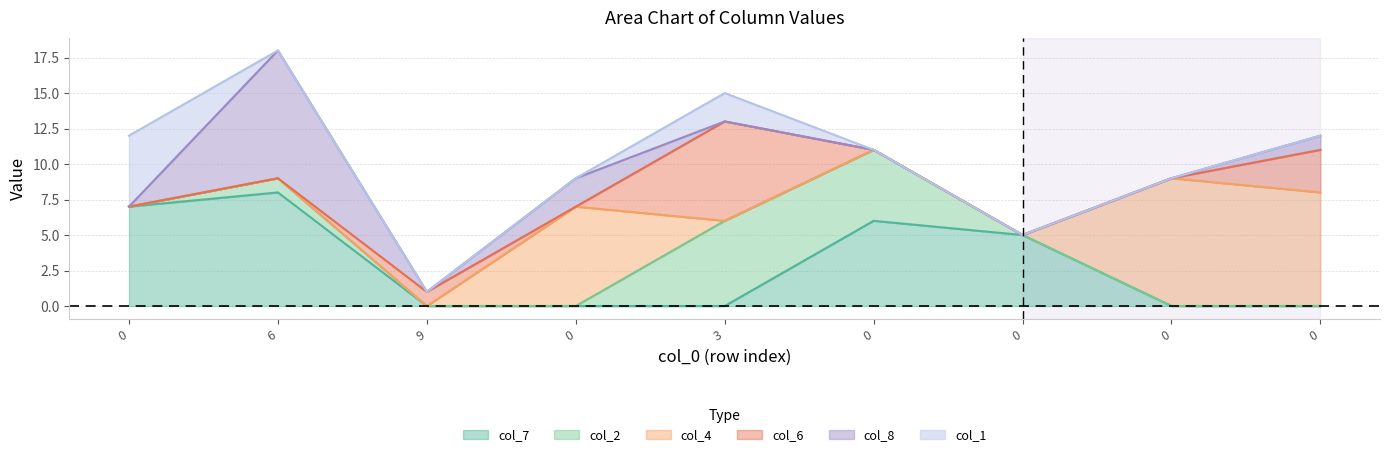

What is the difference between the col_4 values at 0 and 0?

8